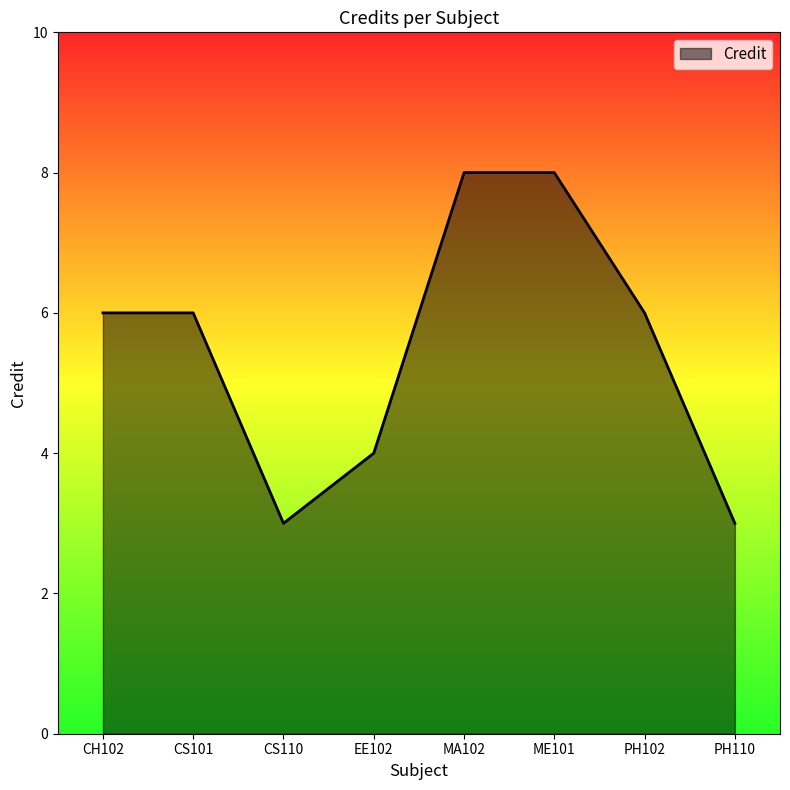

The value at CH102 is 6. True or false?

True